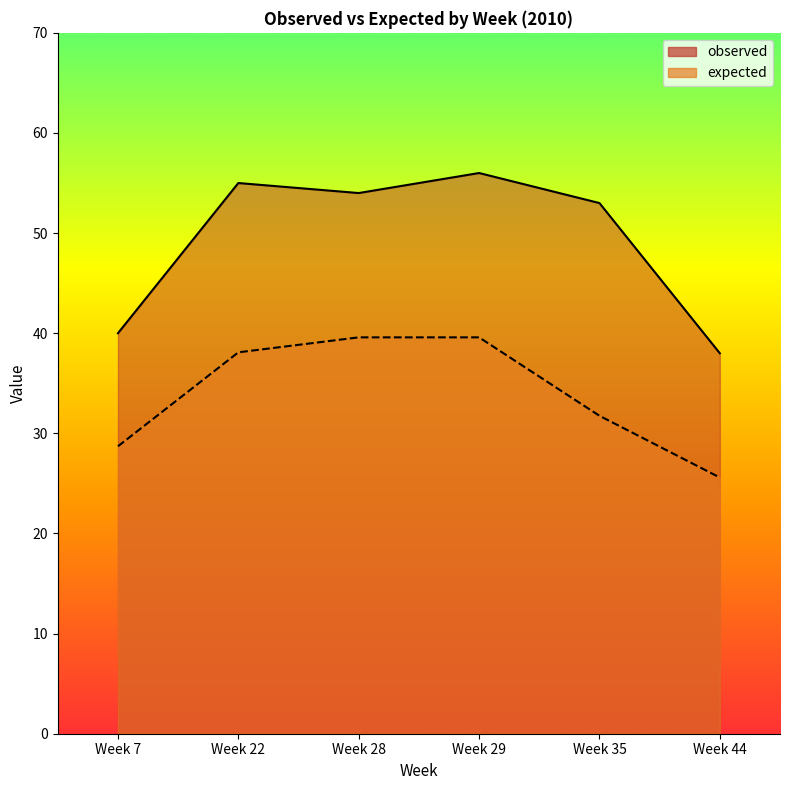

Reading right to left, list all the values displayed in this chart.

observed: 38.0	53.0	56.0	54.0	55.0	40.0
expected: 25.6	31.8	39.6	39.6	38.1	28.7